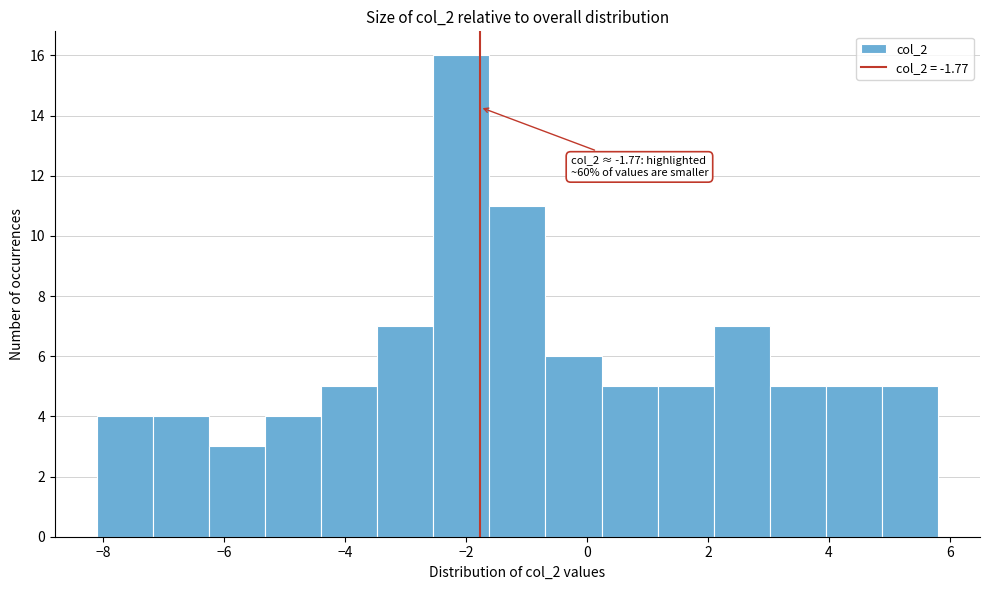

Over which range of the x-axis is the bar tallest?

-2.6 to -1.6